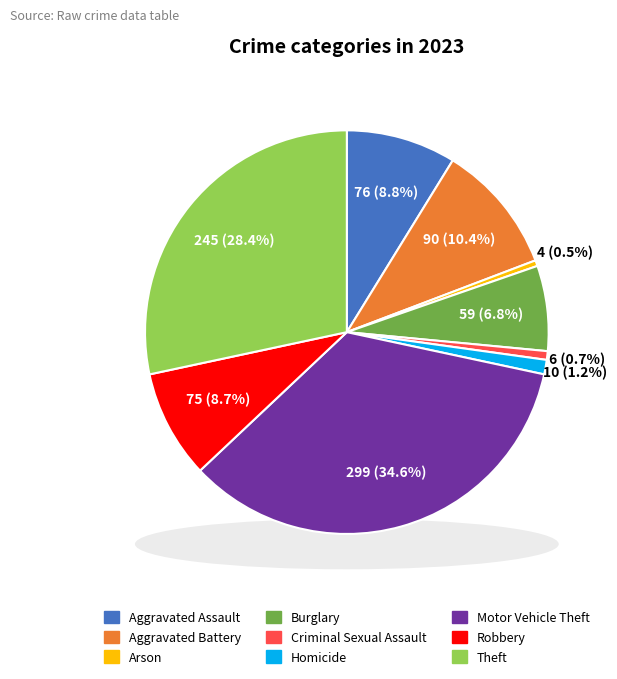

To the nearest percent, what is the difference between the Arson and Aggravated Battery slice percentages?

10%